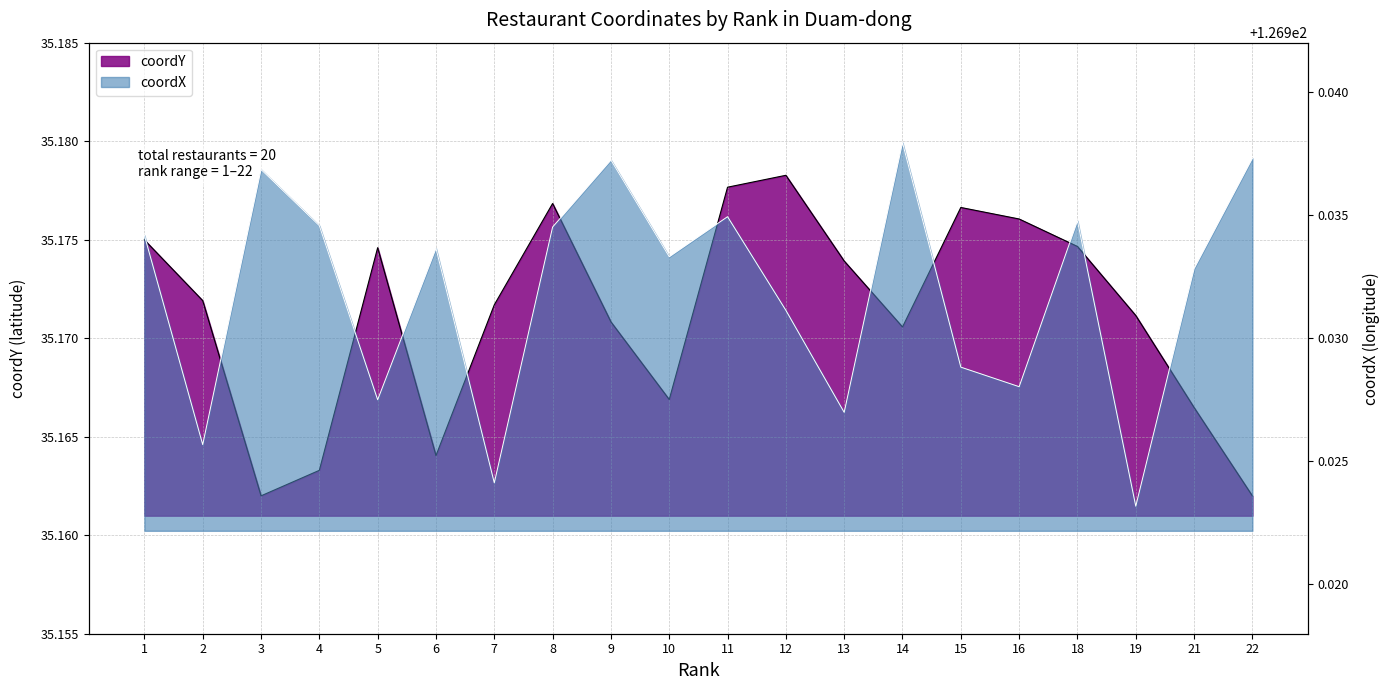

List the series in order of their peak value, lowest first.

coordY, coordX